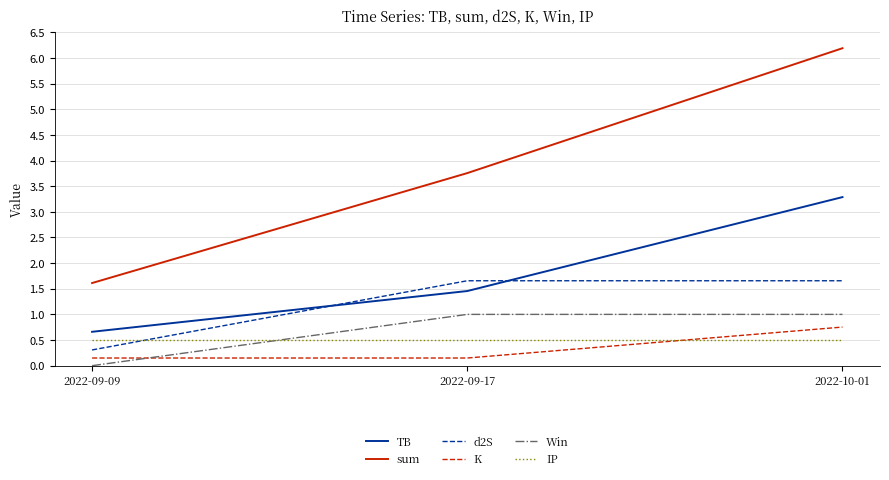

Is it true that K equals 0.1 at 2022-09-17?

True